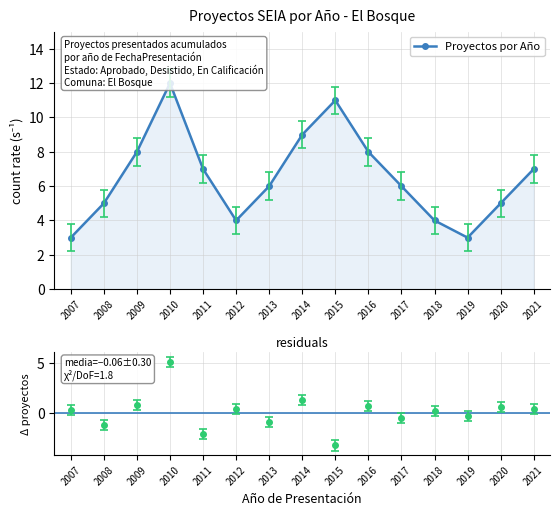

Rank the categories by value from highest to lowest.

2010, 2015, 2014, 2009, 2016, 2011, 2021, 2013, 2017, 2008, 2020, 2012, 2018, 2007, 2019